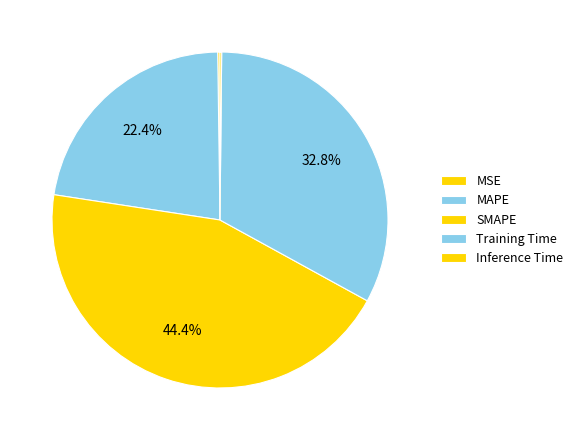

Which category has the smallest portion of the pie?

Inference Time